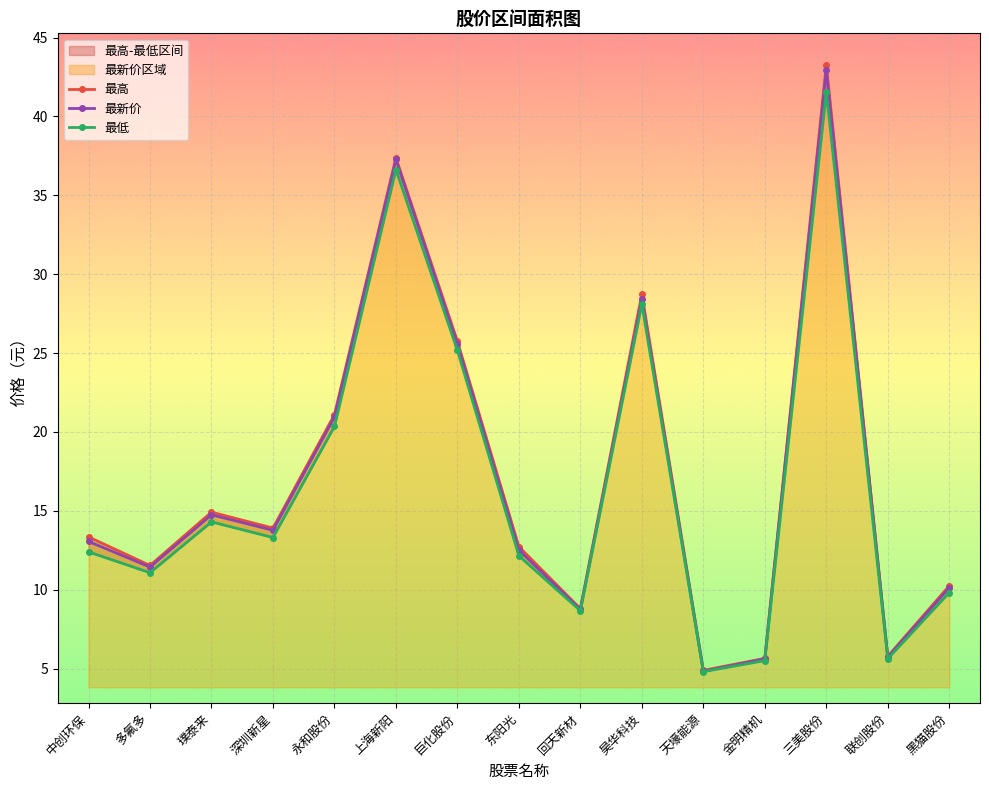

True or false: 最低 and 最高 intersect in this chart.

False